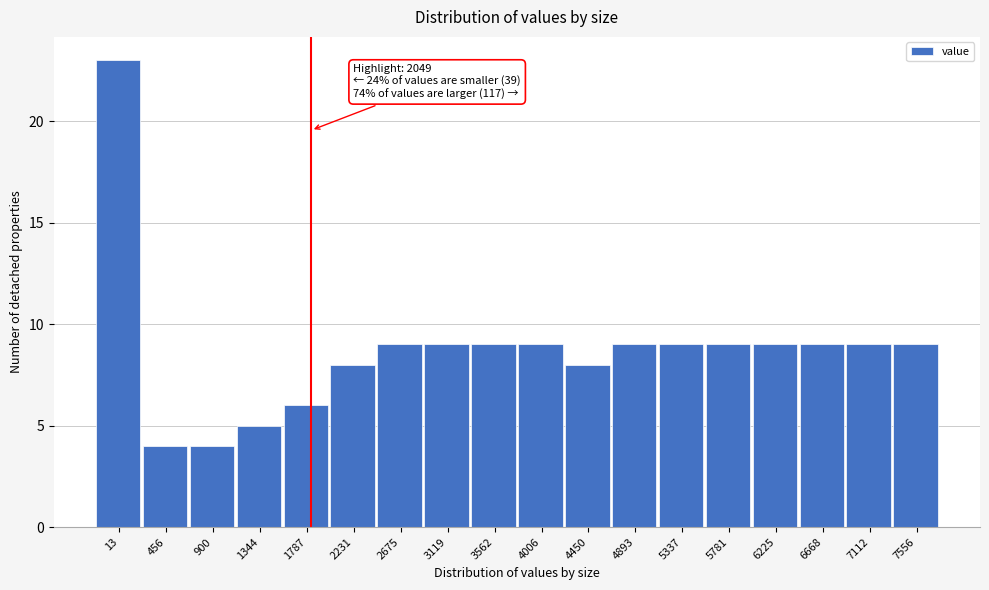

Reading right to left, transcribe all the data shown in this chart.

7556=9	7112=9	6668=9	6225=9	5781=9	5337=9	4893=9	4450=8	4006=9	3562=9	3119=9	2675=9	2231=8	1787=6	1344=5	900=4	456=4	13=23